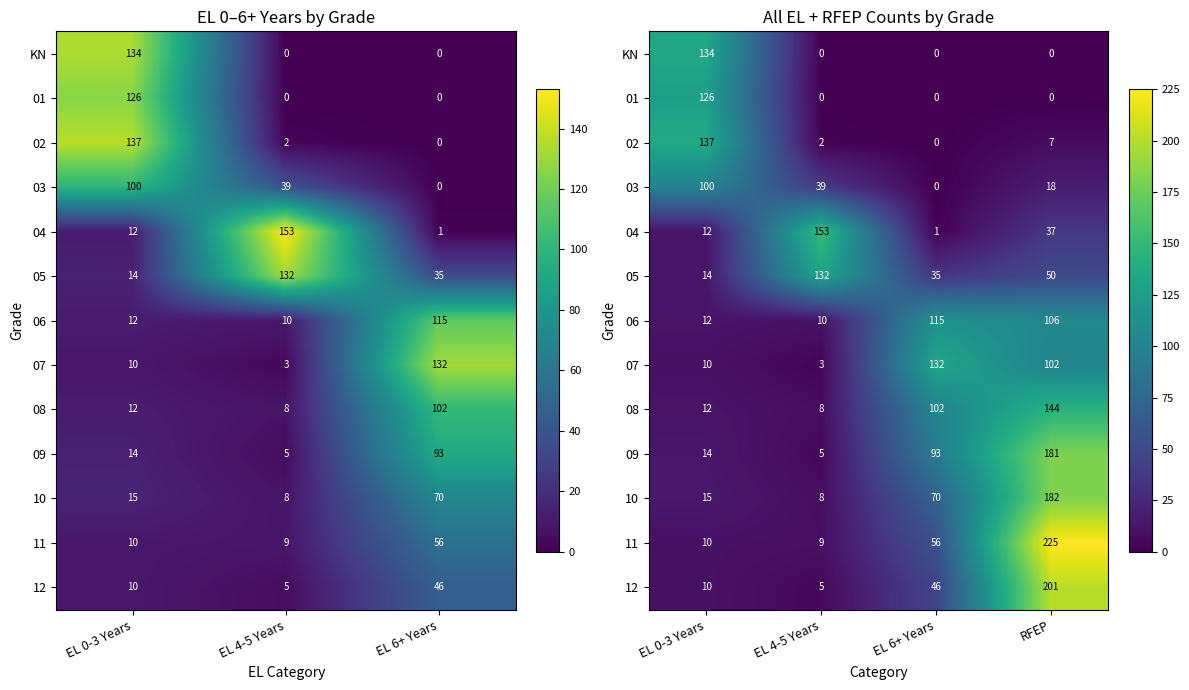

List the series in order of their peak value, highest first.

11, 12, 10, 09, 04, 08, 02, KN, 05, 07, 01, 06, 03